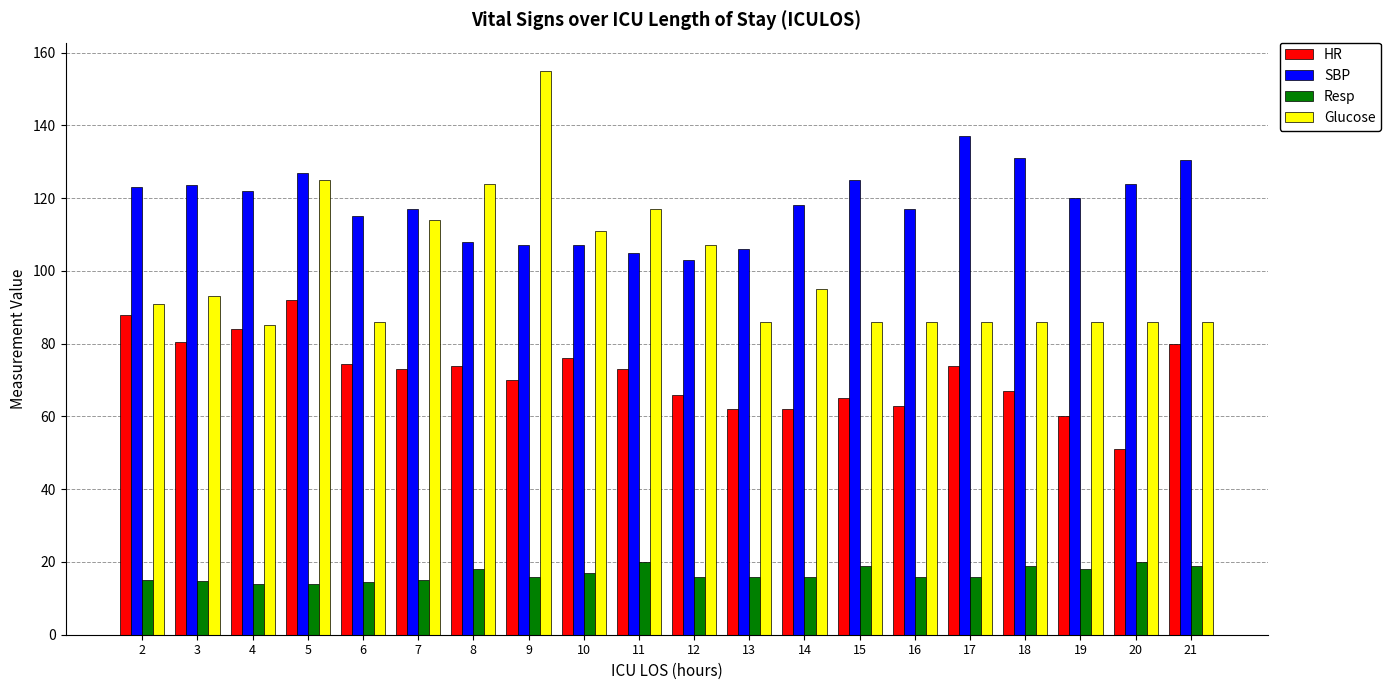

Are the bars horizontal?

No